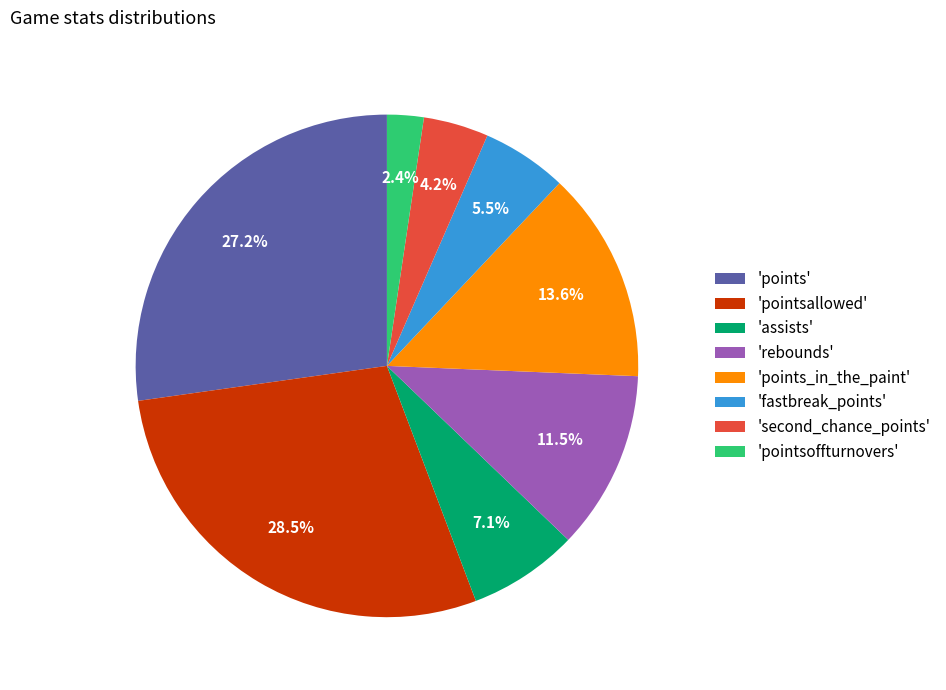

Does any single category account for the majority?

No